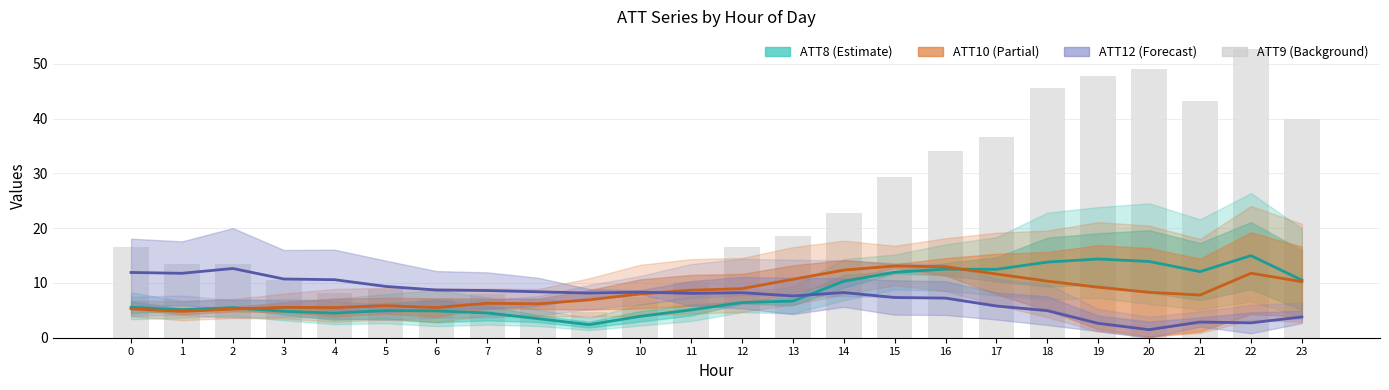

How many bars are there in total?

24